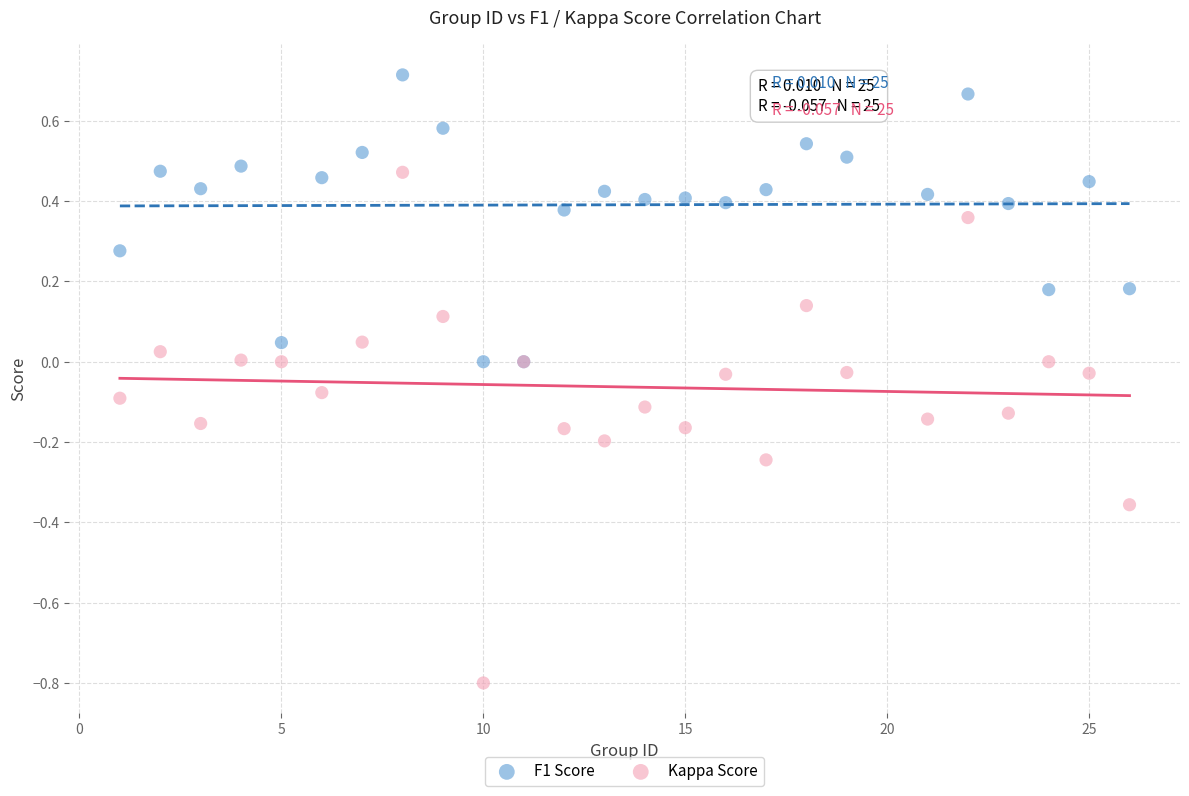

What are all the series names shown in the legend?

F1 Score, Kappa Score